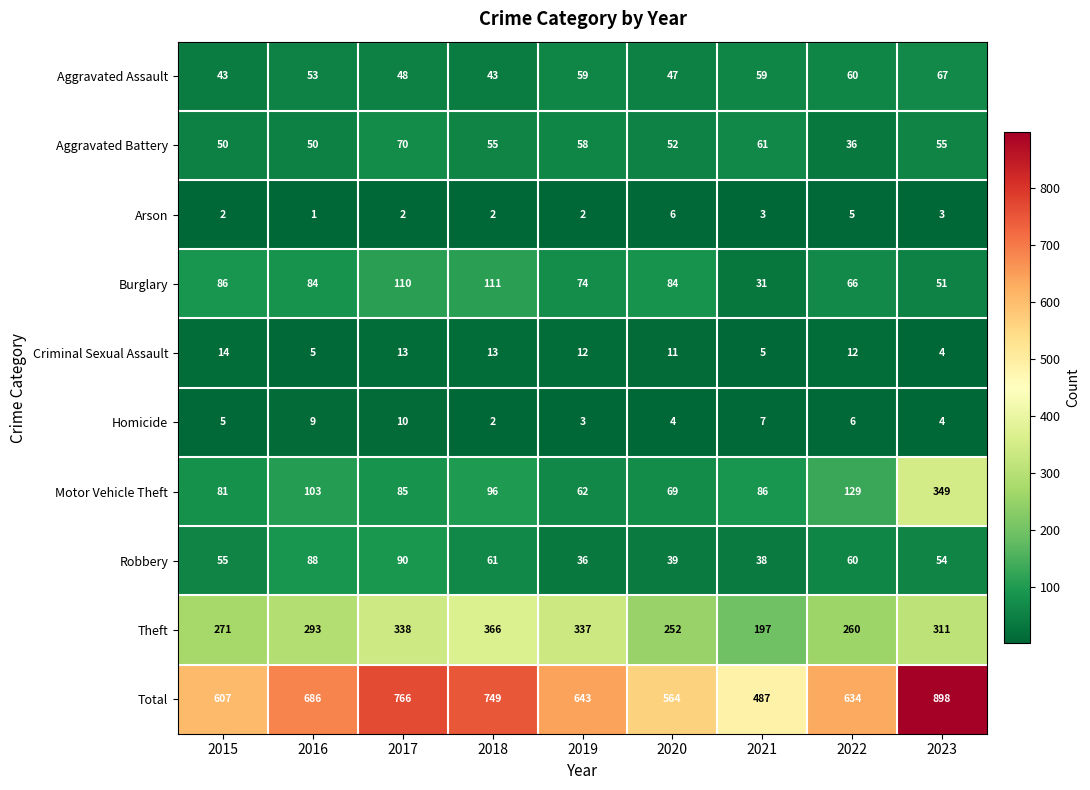

Which series has the largest range (max minus min)?

Total